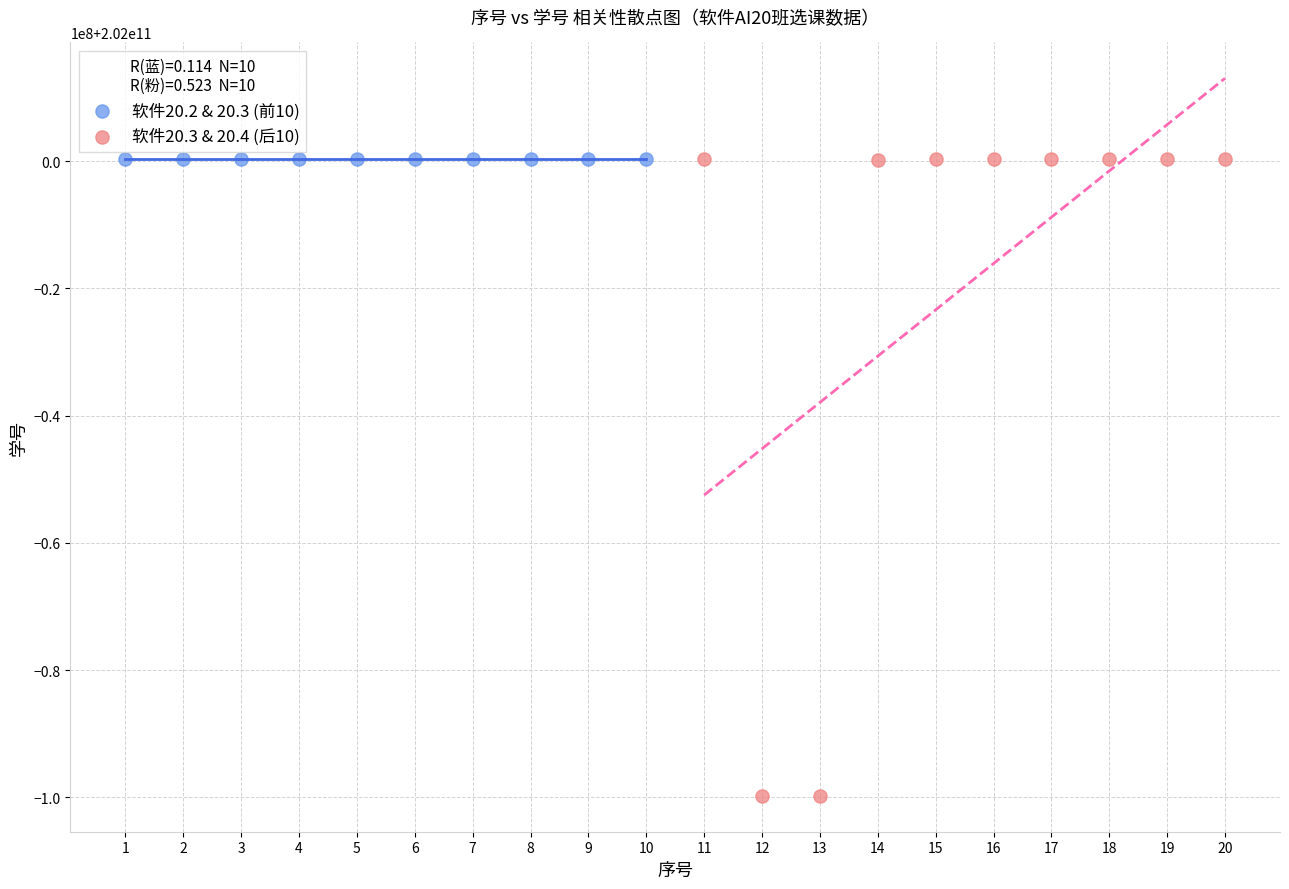

What are all the series names shown in the legend?

软件20.2 & 20.3 (前10), 软件20.3 & 20.4 (后10)